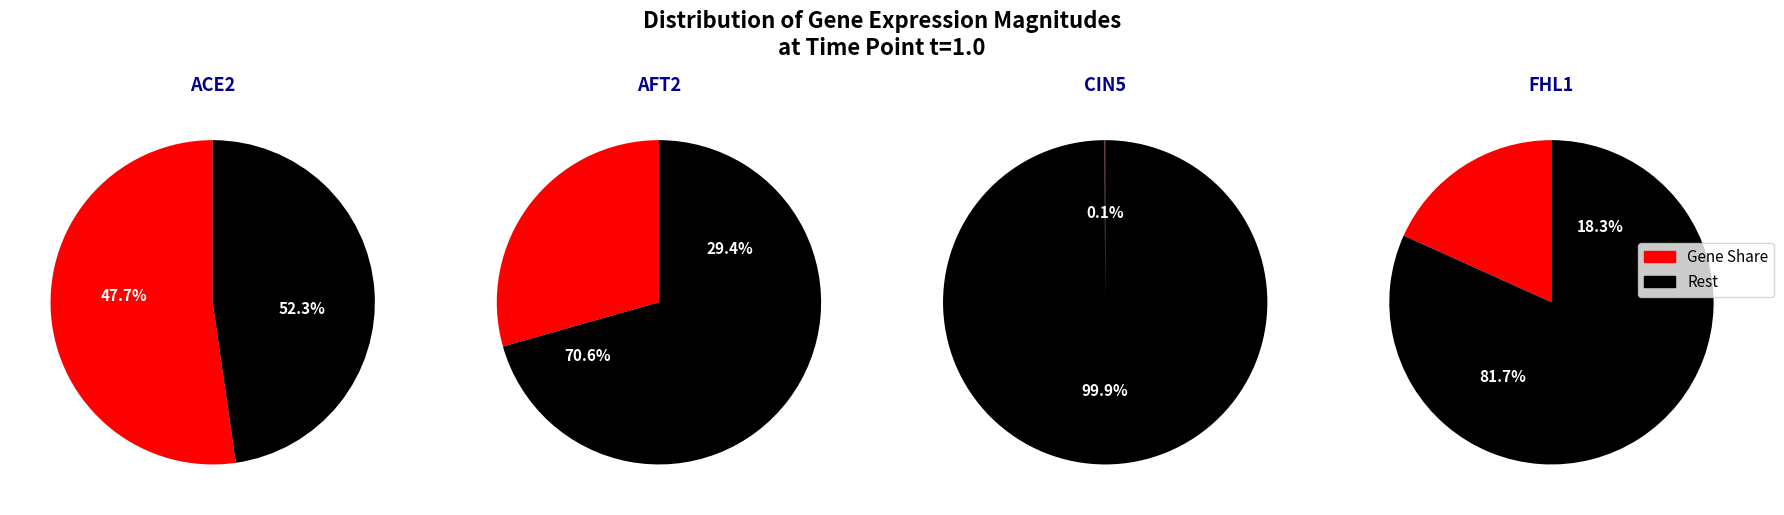

Which slice represents more than half of the pie?

ACE2